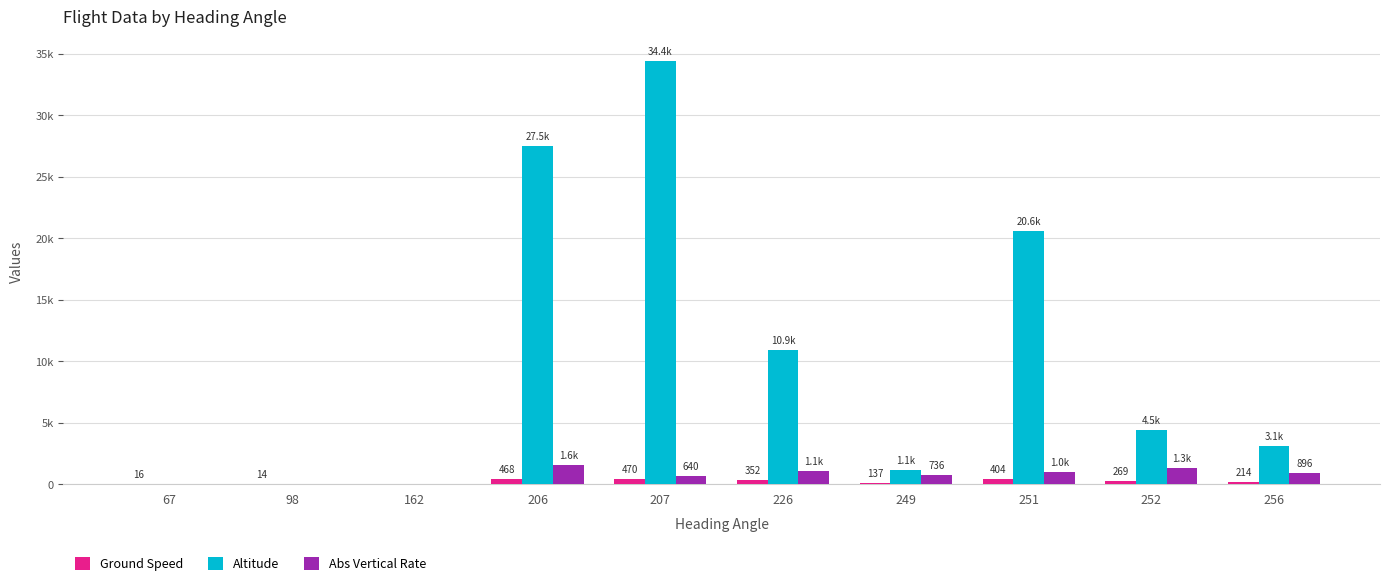

Are the bars horizontal?

No